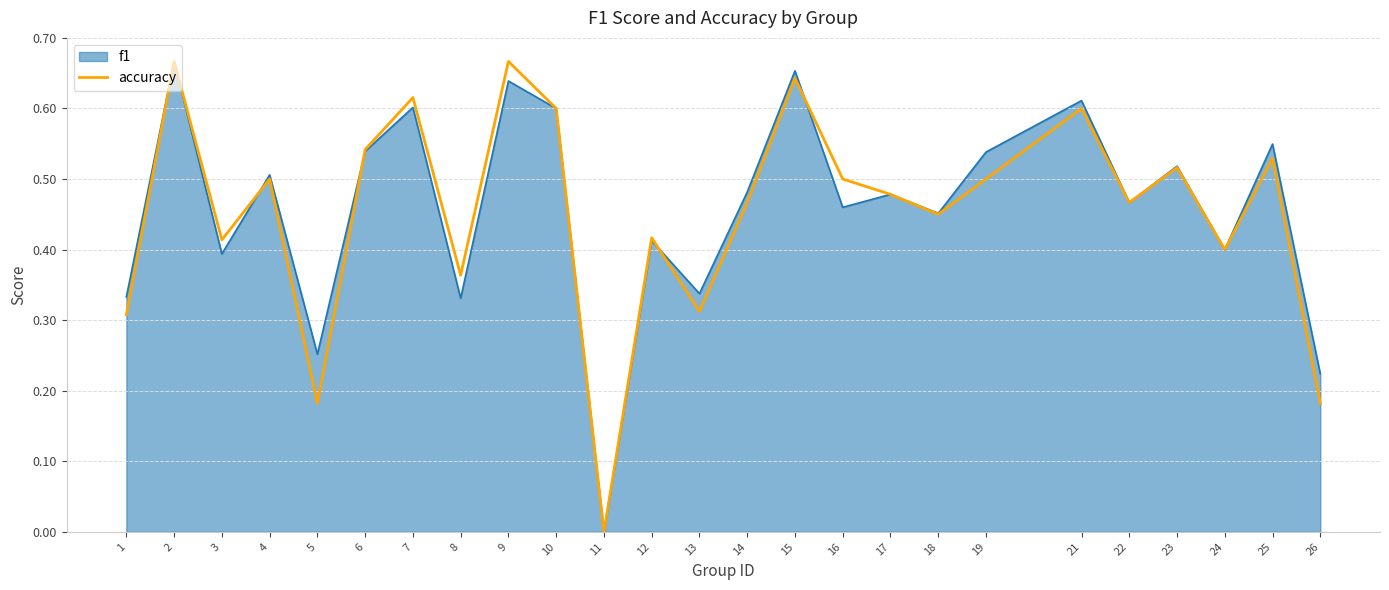

How many lines are shown in the chart?

2